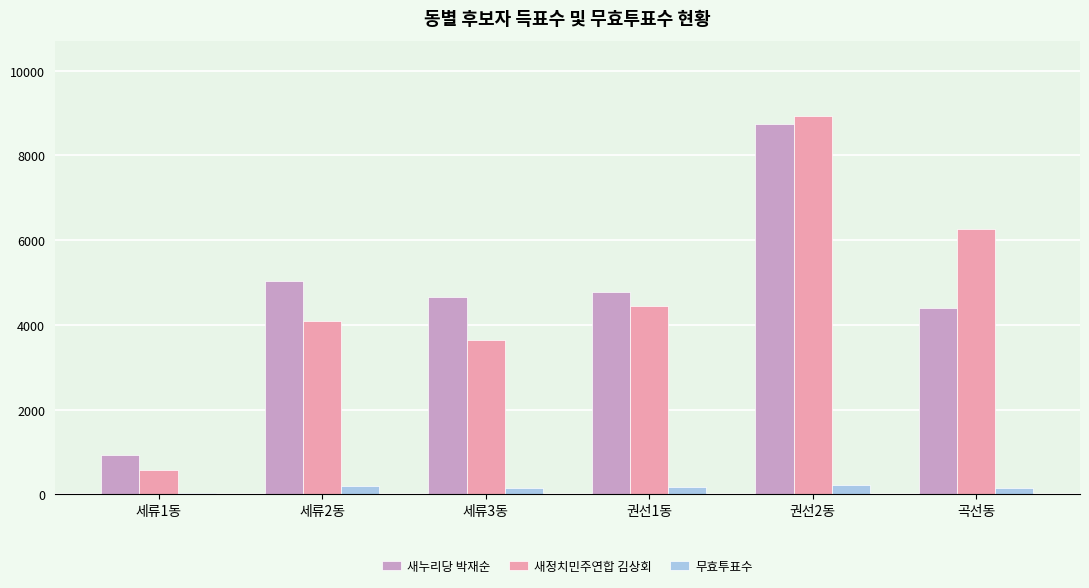

How many bars are there in total?

18